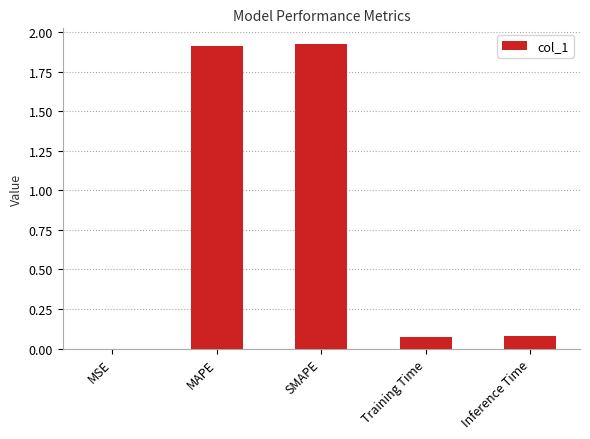

What is the sum of the values at SMAPE and MAPE?

3.8